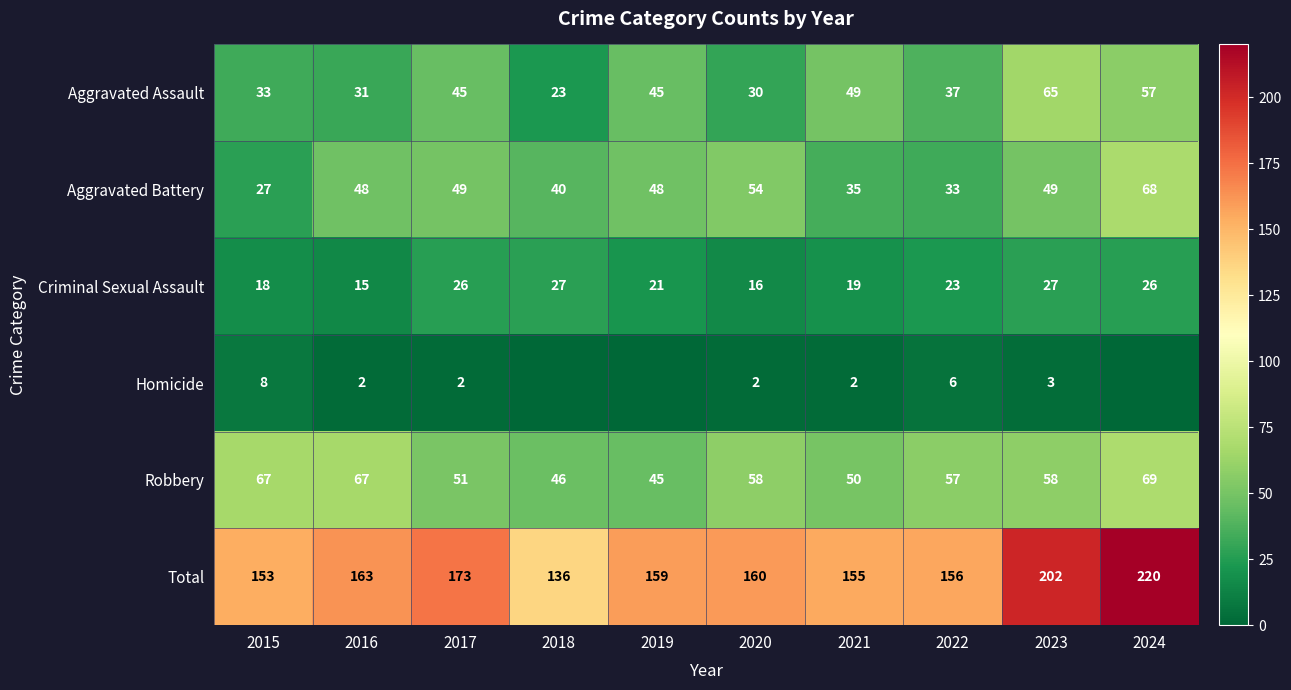

What is the difference between the maximum and second lowest values in the Total series?

67